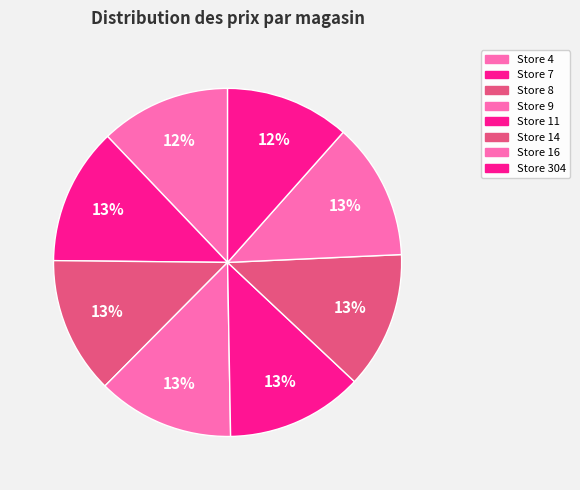

Count the number of slices in the pie.

8